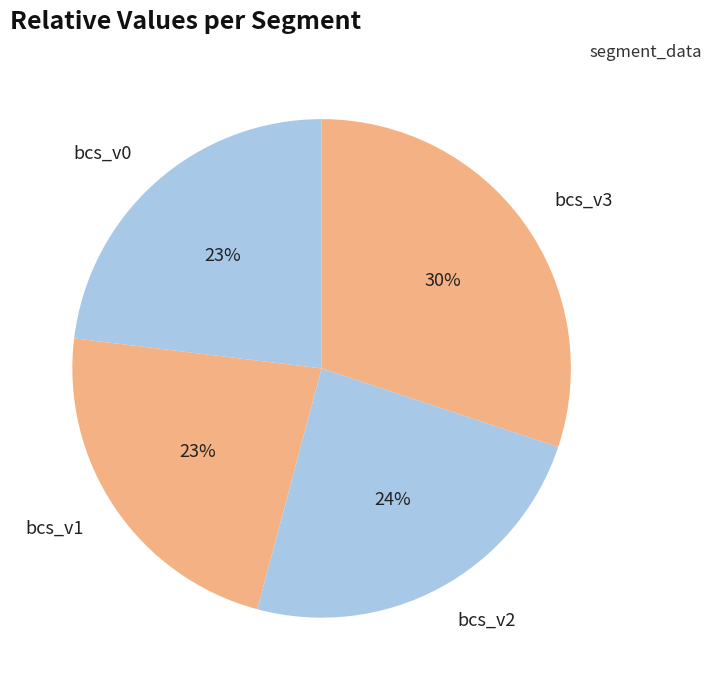

Which category has the biggest portion of the pie?

bcs_v3